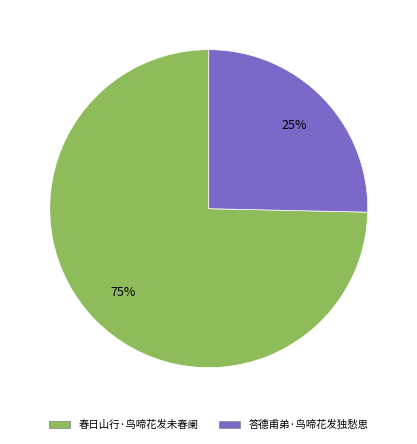

Is it true that 春日山行·鸟啼花发未春阑 is 75% of the pie?

True